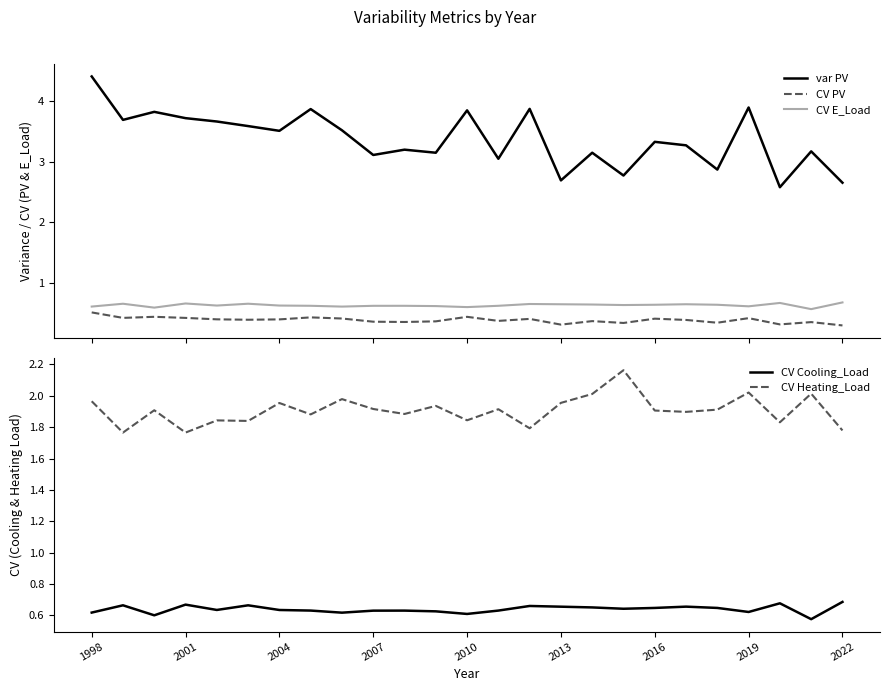

Reading left to right, transcribe all the data shown in this chart.

var PV: 4.4	3.7	3.8	3.7	3.7	3.6	3.5	3.9	3.5	3.1	3.2	3.1	3.8	3.0	3.9	2.7	3.1	2.8	3.3	3.3	2.9	3.9	2.6	3.2	2.7
CV PV: 0.5	0.4	0.4	0.4	0.4	0.4	0.4	0.4	0.4	0.4	0.4	0.4	0.4	0.4	0.4	0.3	0.4	0.3	0.4	0.4	0.4	0.4	0.3	0.4	0.3
CV E_Load: 0.6	0.7	0.6	0.7	0.6	0.7	0.6	0.6	0.6	0.6	0.6	0.6	0.6	0.6	0.7	0.7	0.7	0.6	0.6	0.7	0.6	0.6	0.7	0.6	0.7
CV Cooling_Load: 0.6	0.7	0.6	0.7	0.6	0.7	0.6	0.6	0.6	0.6	0.6	0.6	0.6	0.6	0.7	0.7	0.6	0.6	0.6	0.7	0.6	0.6	0.7	0.6	0.7
CV Heating_Load: 2.0	1.8	1.9	1.8	1.8	1.8	2.0	1.9	2.0	1.9	1.9	1.9	1.8	1.9	1.8	2.0	2.0	2.2	1.9	1.9	1.9	2.0	1.8	2.0	1.8